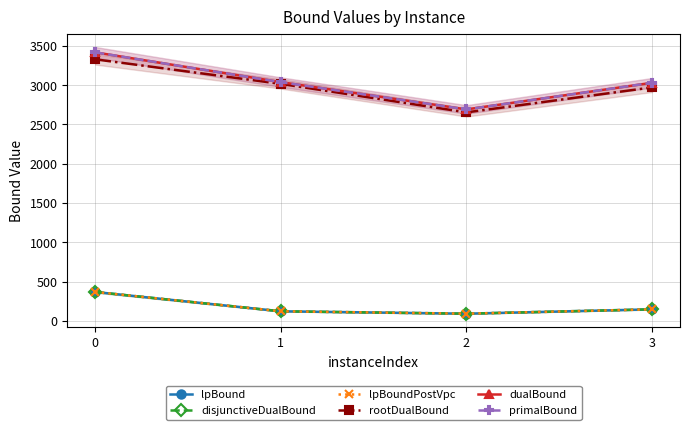

What are all the series names shown in the legend?

lpBound, disjunctiveDualBound, lpBoundPostVpc, rootDualBound, dualBound, primalBound